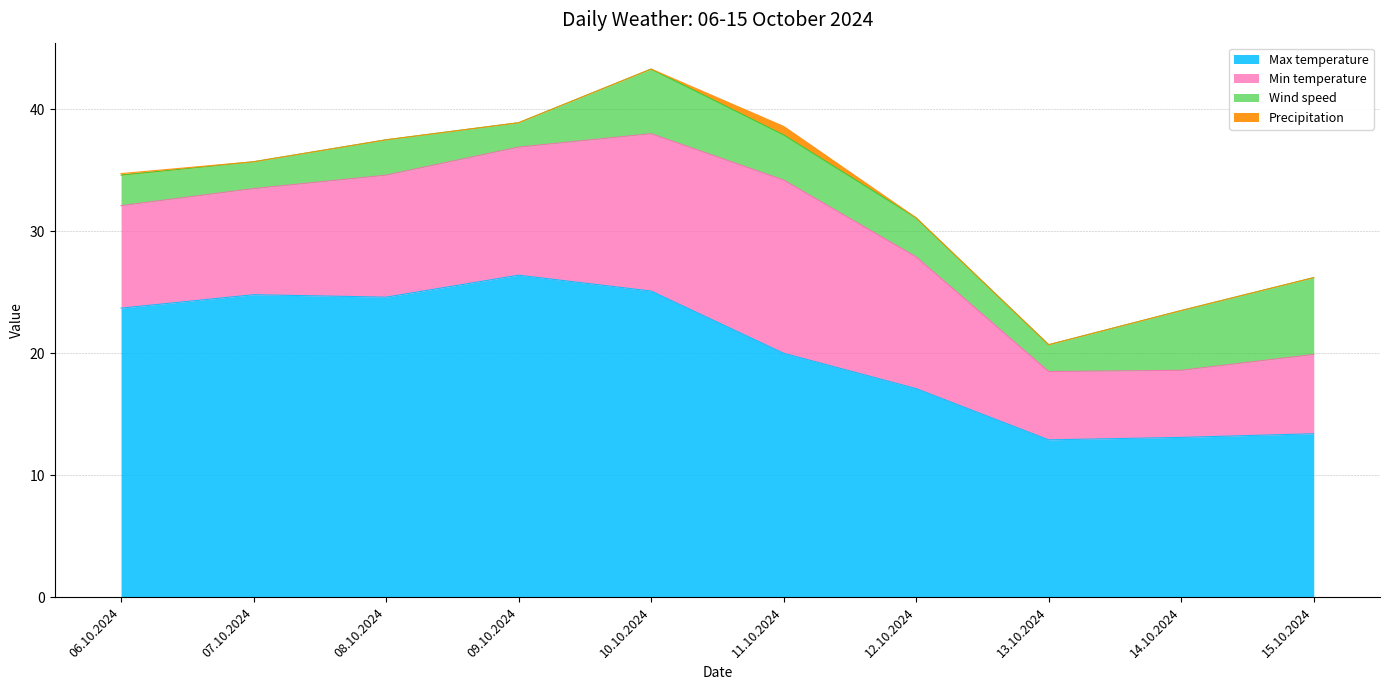

Between 08.10.2024 and 09.10.2024, which series saw the biggest shift?

Max temperature